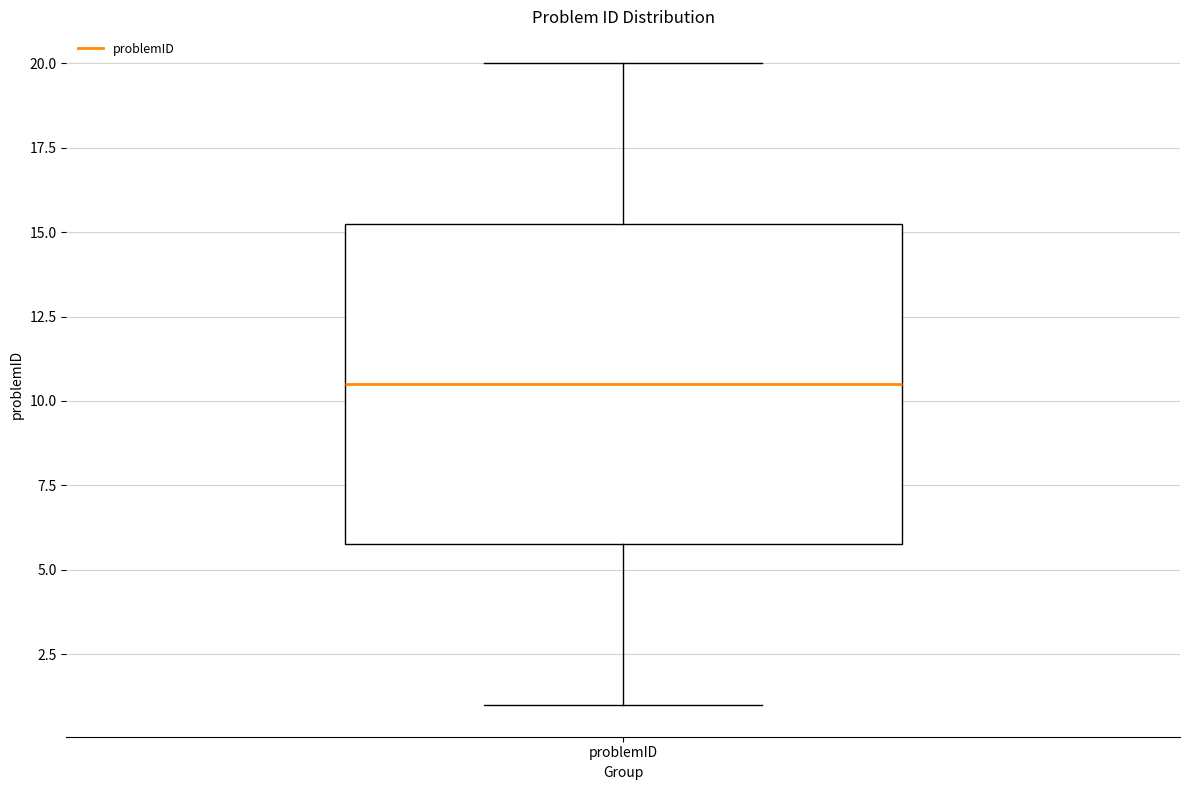

Transcribe this box plot: give where the median line is, the range the box spans, and where the two whiskers end, as read against the y-axis. The values are not printed on the chart, so give them approximately, as read against the axis.

median 10.5, box 6.0 to 15.5, whiskers 1.0 to 20.0